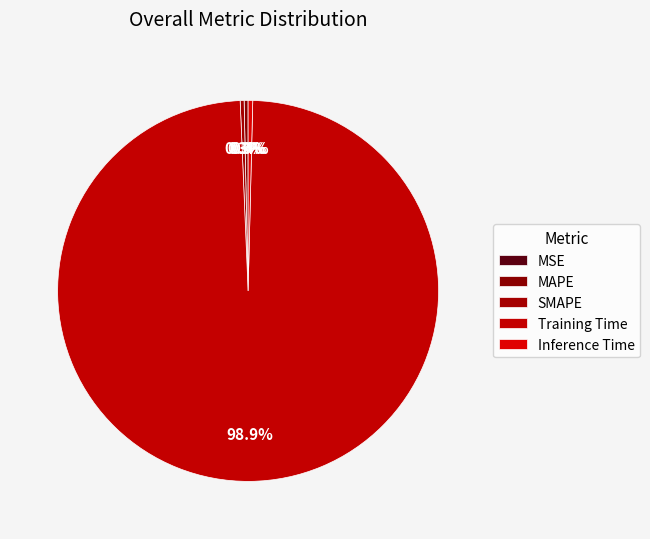

Is it true that Inference Time is 0% of the pie?

True